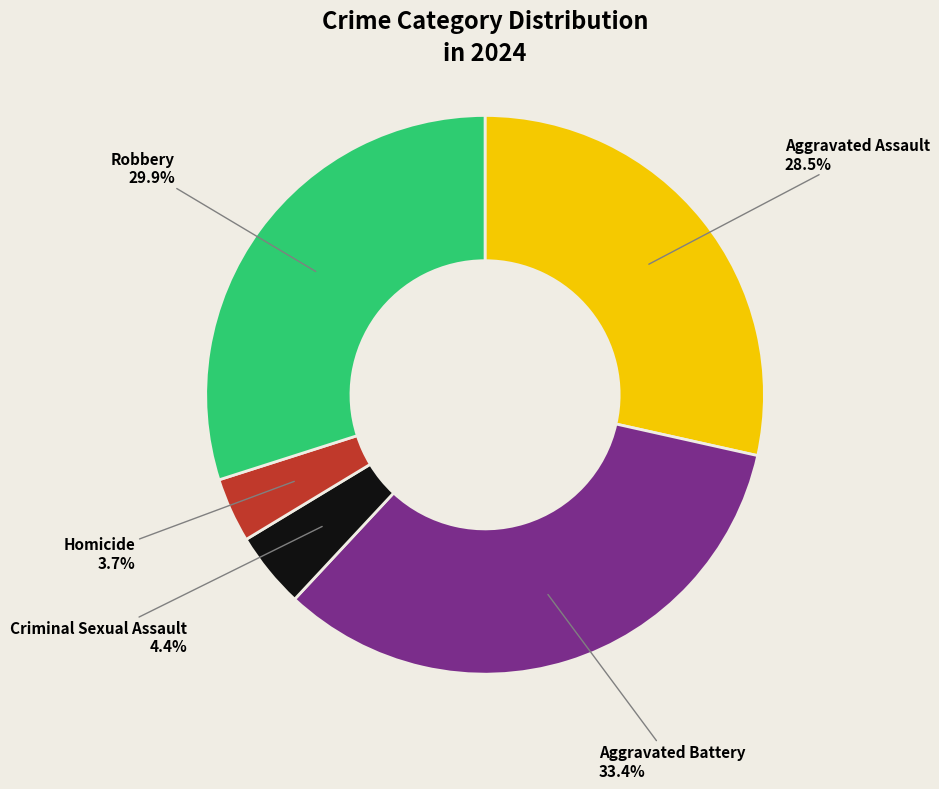

How many segments does this pie chart have?

5